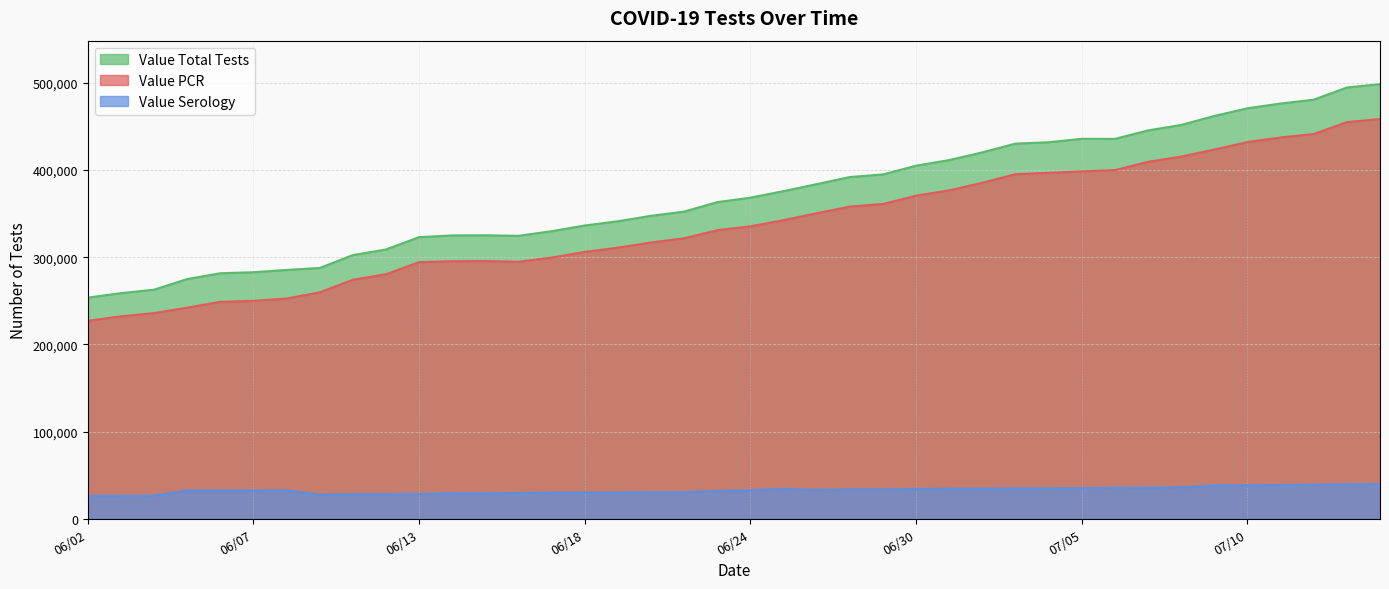

Reading right to left, transcribe all the data shown in this chart.

Value PCR: 07/15=458247	07/14=454682	07/13=441056	07/11=437088	07/10=431910	07/09=423259	07/08=415204	07/07=409217	07/06=399715	07/05=398260	07/04=396592	07/03=395052	07/02=385223	07/01=376534	06/30=370400	06/29=360929	06/27=357928	06/26=350296	06/25=342447	06/24=335276	06/23=330889	06/22=321642	06/20=316784	06/19=310870	06/18=306029	06/17=299520	06/16=294700	06/15=295530	06/14=295335	06/13=294265	06/11=280467	06/10=274107	06/09=259649	06/08=252593	06/07=249980	06/06=248806	06/05=242174	06/04=235925	06/03=232199	06/02=227056
Value Serology: 07/15=39932	07/14=39661	07/13=39316	07/11=38895	07/10=38638	07/09=38497	07/08=36247	07/07=35979	07/06=35756	07/05=35324	07/04=35019	07/03=35019	07/02=34835	07/01=34683	06/30=34381	06/29=33844	06/27=33837	06/26=33340	06/25=34447	06/24=32876	06/23=32138	06/22=30573	06/20=30547	06/19=30270	06/18=30238	06/17=30190	06/16=29733	06/15=29535	06/14=29534	06/13=28635	06/11=28319	06/10=28240	06/09=27948	06/08=32765	06/07=32754	06/06=32753	06/05=32745	06/04=26789	06/03=26568	06/02=26529
Value Total Tests: 07/15=498179	07/14=494343	07/13=480372	07/11=475983	07/10=470548	07/09=461756	07/08=451451	07/07=445196	07/06=435471	07/05=435584	07/04=431611	07/03=430071	07/02=420058	07/01=411217	06/30=404781	06/29=394773	06/27=391765	06/26=383636	06/25=375636	06/24=368152	06/23=363027	06/22=352215	06/20=347331	06/19=341140	06/18=336267	06/17=329710	06/16=324433	06/15=325065	06/14=324869	06/13=322900	06/11=308786	06/10=302347	06/09=287597	06/08=285358	06/07=282734	06/06=281559	06/05=274919	06/04=262714	06/03=258767	06/02=253585